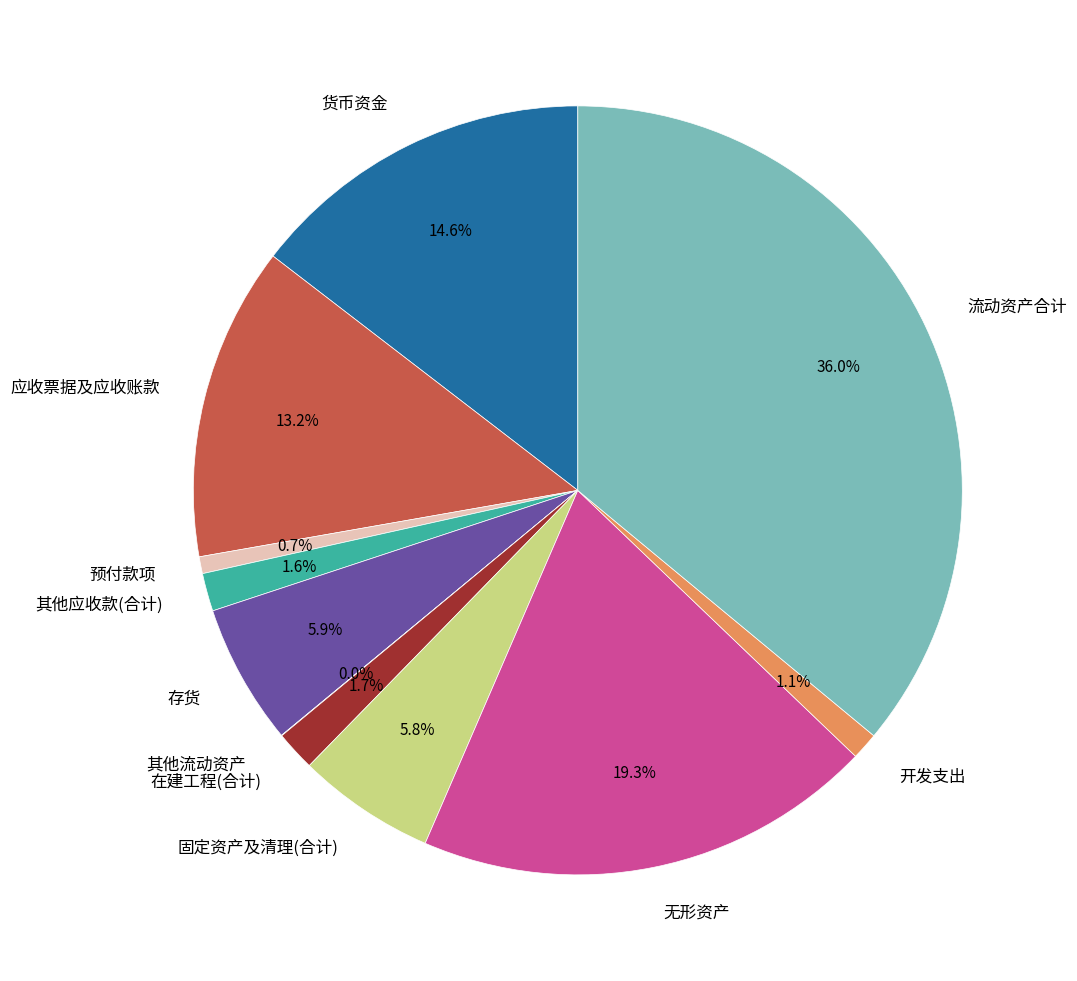

Is there any slice that represents more than half of the pie?

No